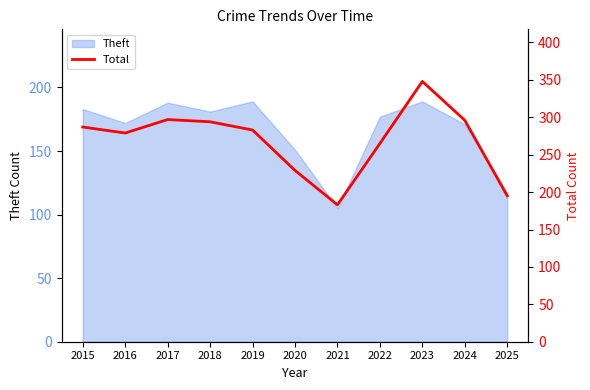

At which label does the data first exceed 283?

2015